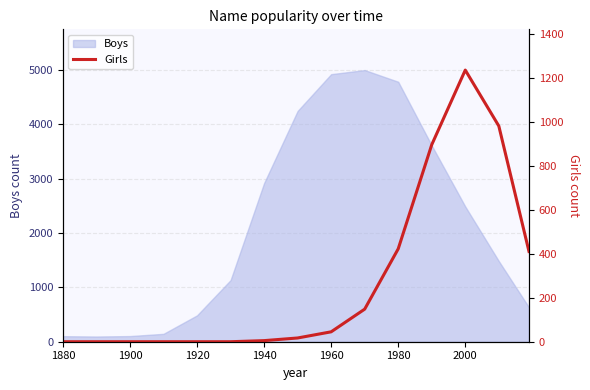

How many points are higher than both their immediate neighbors (excluding endpoints)?

1